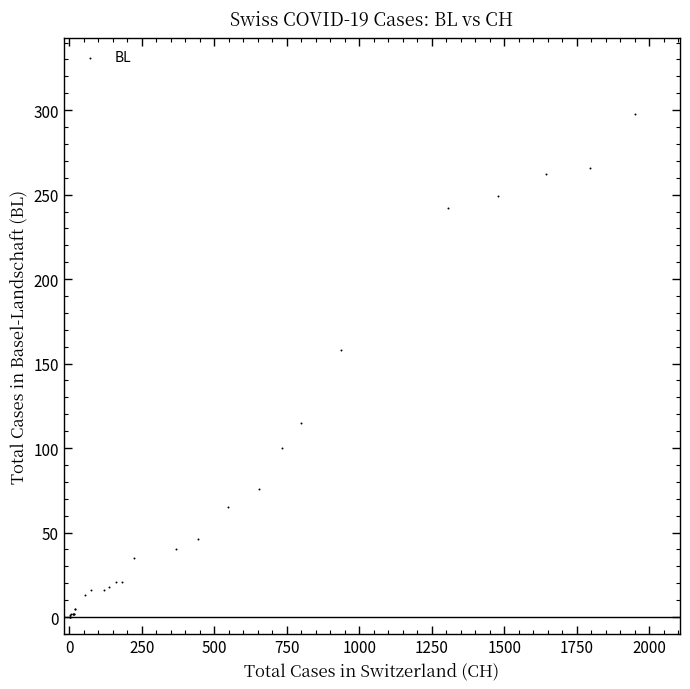

What Y value in the scatter plot is closest to 149?

158